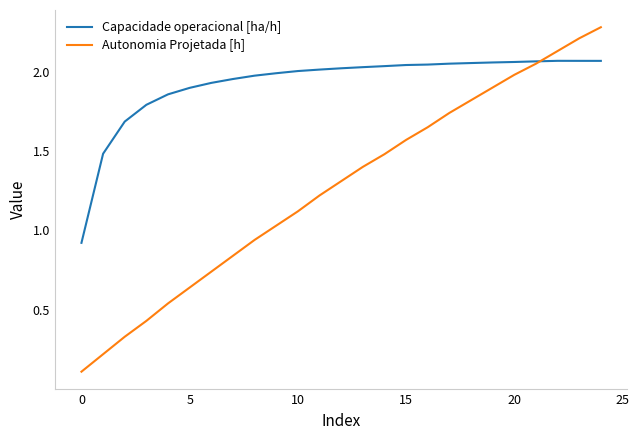

What is the maximum value for Autonomia Projetada [h]?

2.3